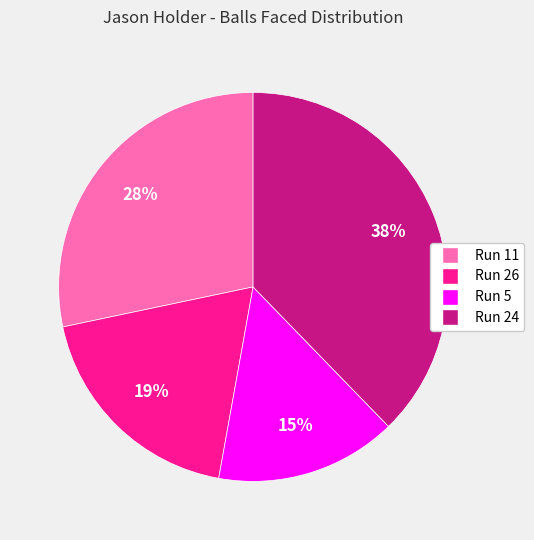

Count the number of slices in the pie.

4